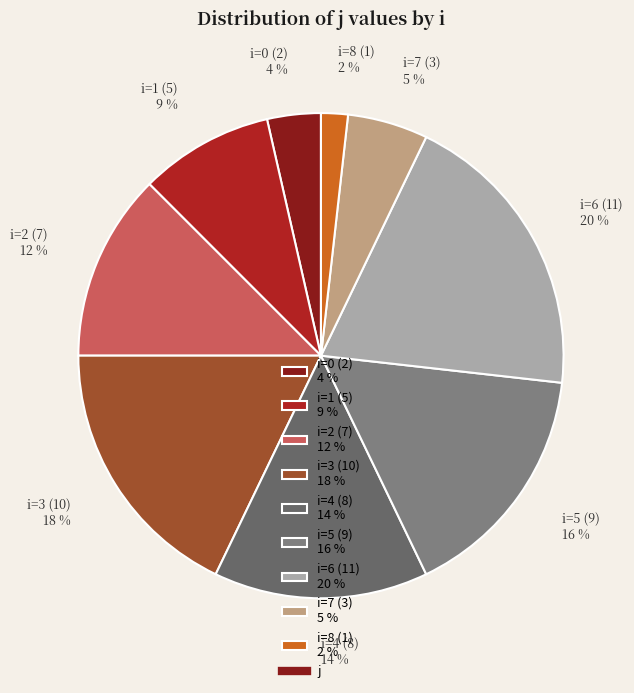

What percentage is the i=0 (2) 4 % slice, to the nearest percent?

4%